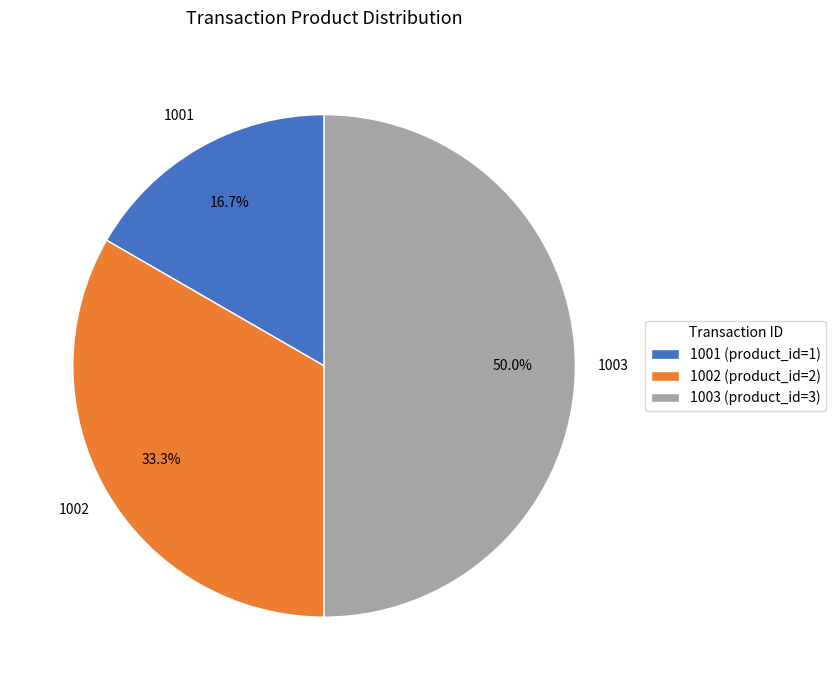

Approximately how many times larger is the value at 1003 compared to 1002?

1.5